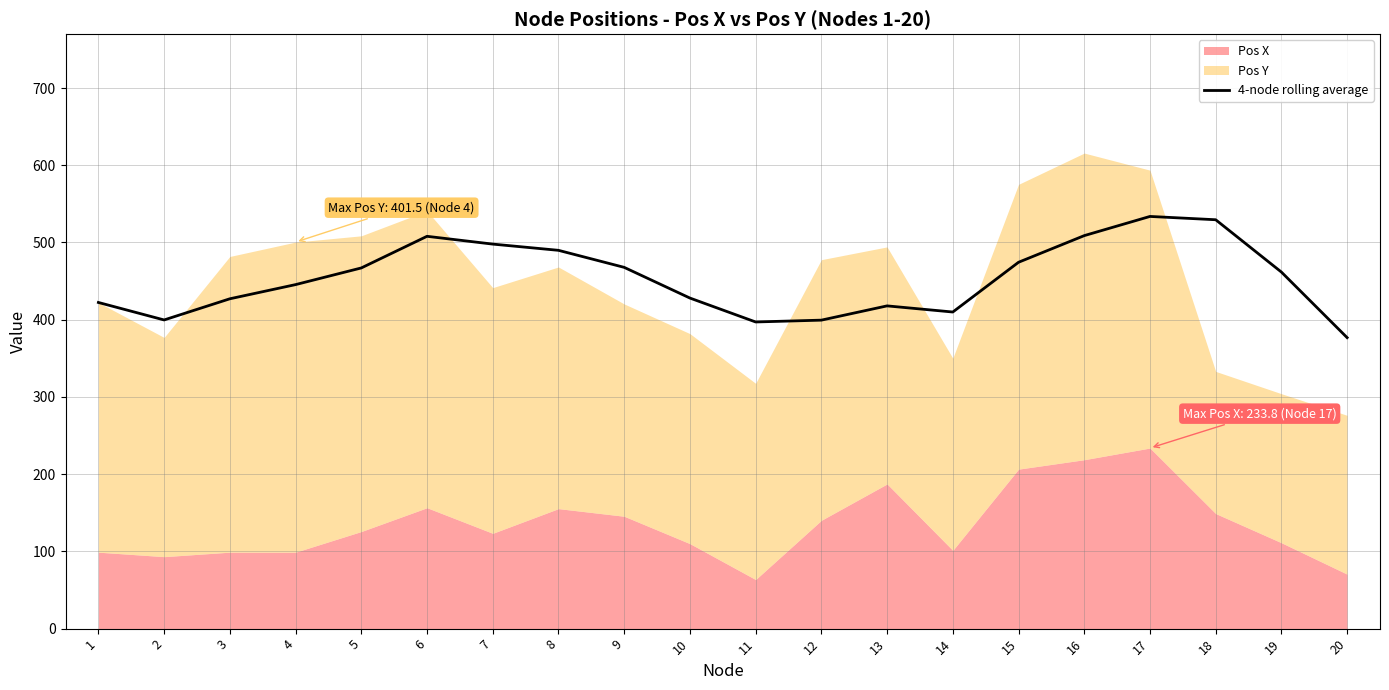

Where is the first local minimum?

2